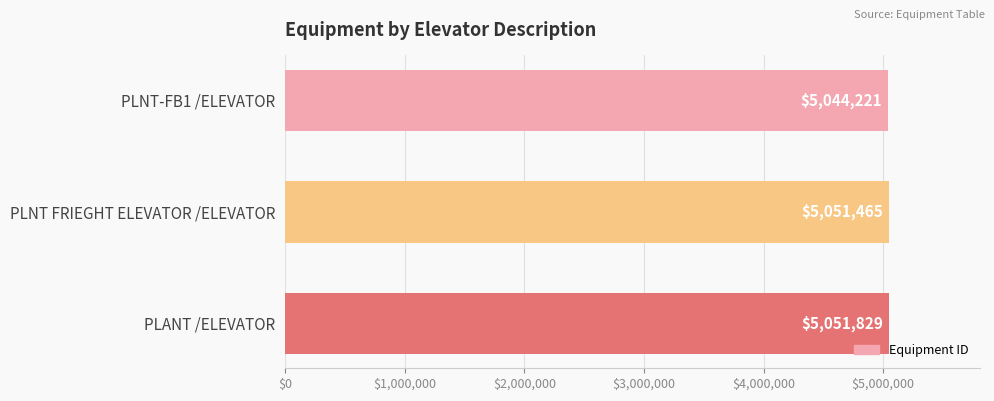

What is the value of the 3rd bar from the top?

5051829